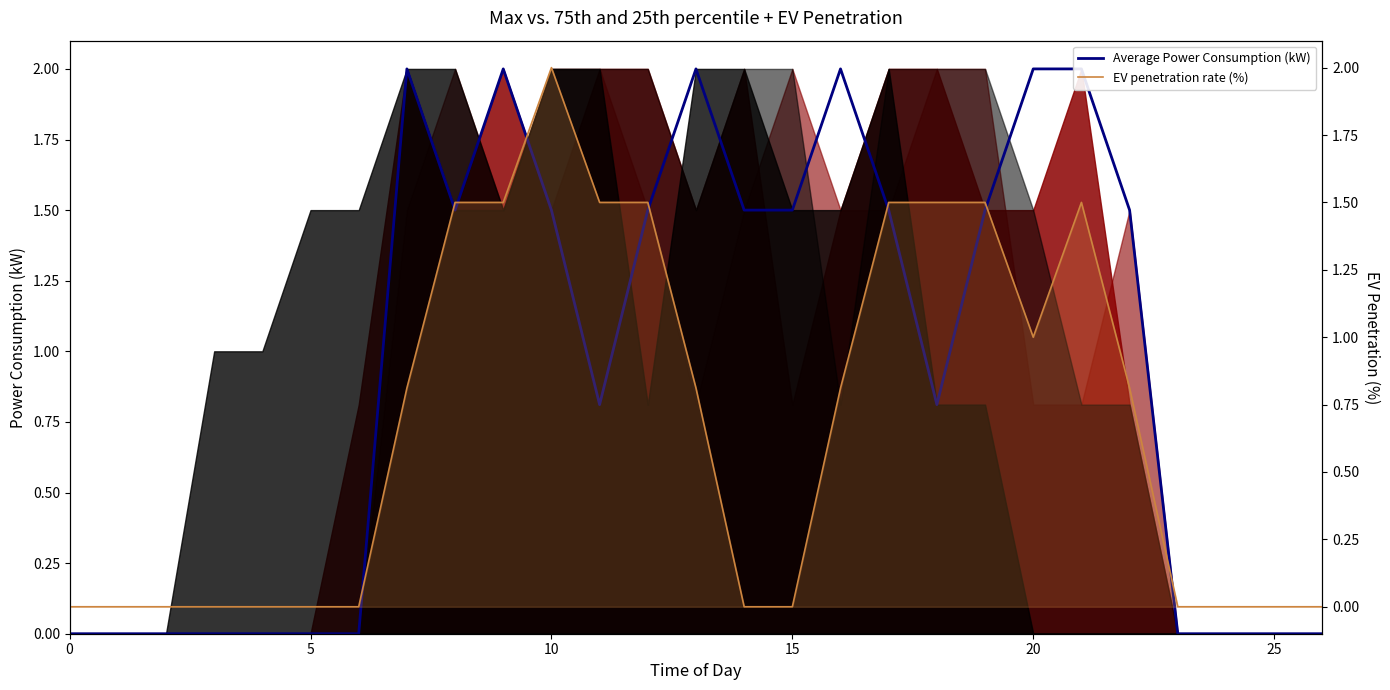

Reading left to right, what are all the values shown in this chart?

Average Power Consumption (kW): 0.0	0.0	0.0	0.0	0.0	0.0	0.0	2.0	1.5	2.0	1.5	0.8	1.5	2.0	1.5	1.5	2.0	1.5	0.8	1.5	2.0	2.0	1.5	0.0	0.0	0.0	0.0
EV penetration rate (%): 0.0	0.0	0.0	0.0	0.0	0.0	0.0	0.8	1.5	1.5	2.0	1.5	1.5	0.8	0.0	0.0	0.8	1.5	1.5	1.5	1.0	1.5	0.8	0.0	0.0	0.0	0.0